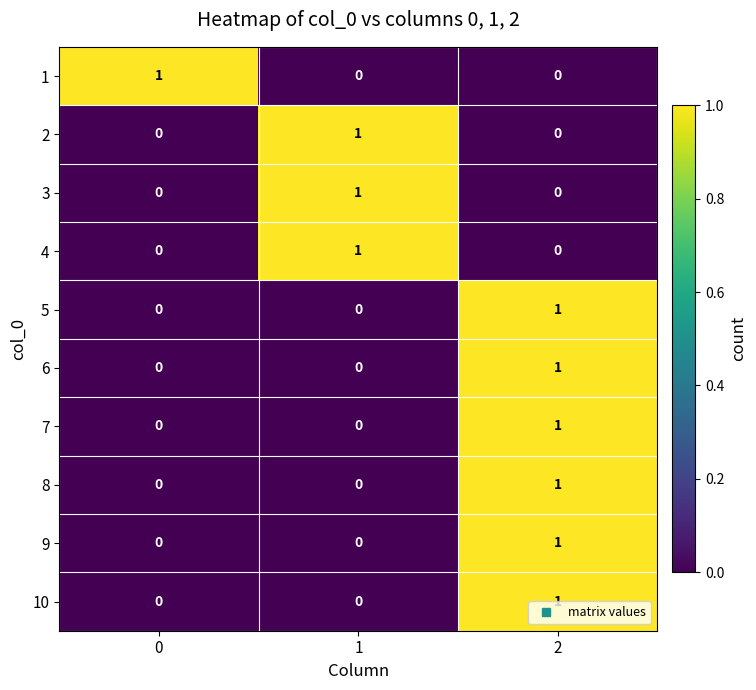

What is the total value across all series at 1?

3